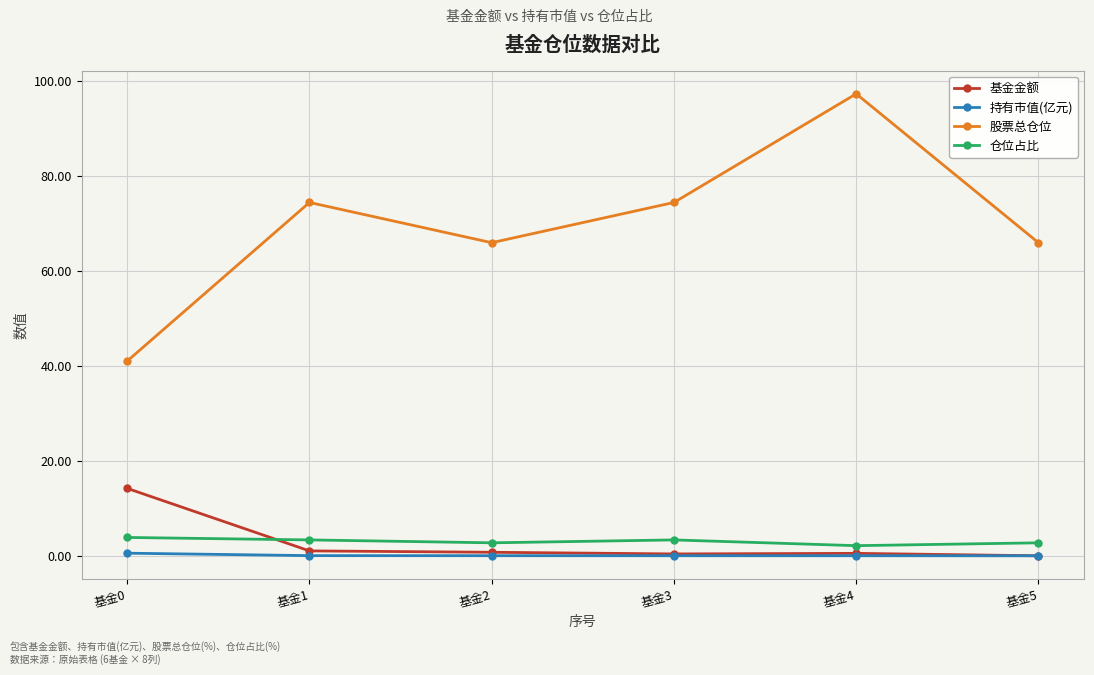

What is the value of the 基金金额 point at the 2nd from the left?

1.0